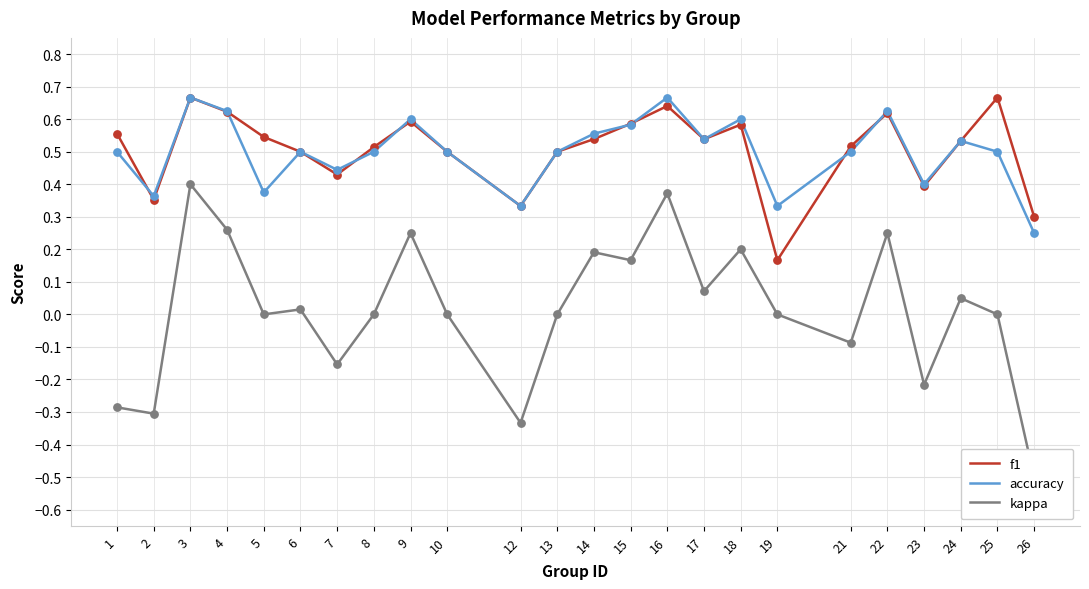

Which series contains the lowest Y value?

kappa